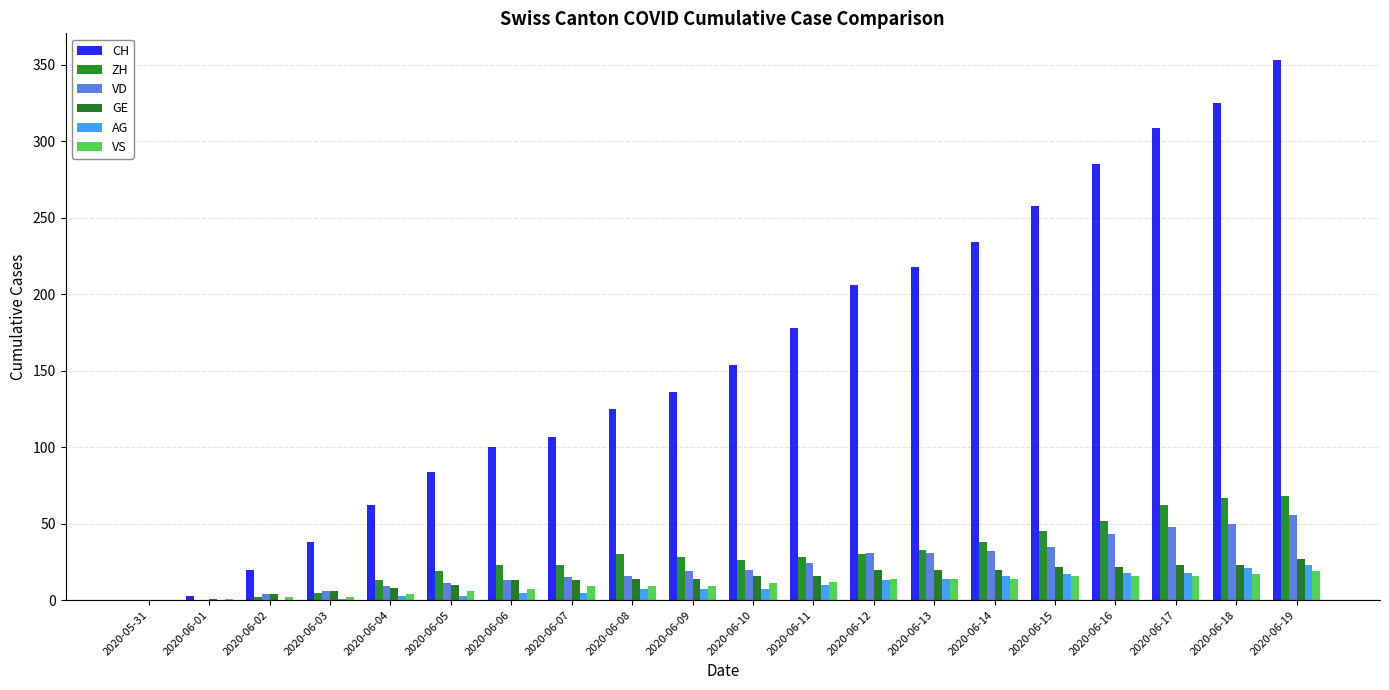

Is it true that ZH equals 52 at 2020-06-16?

True